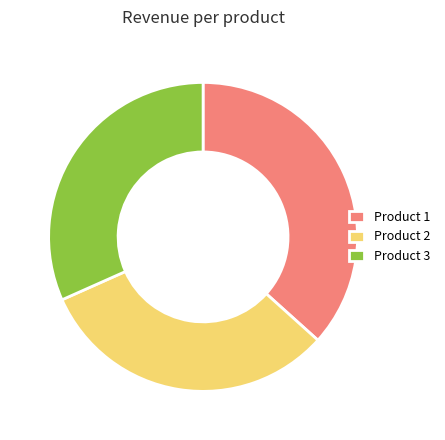

The Product 1 slice represents 37% of the pie. True or false?

True